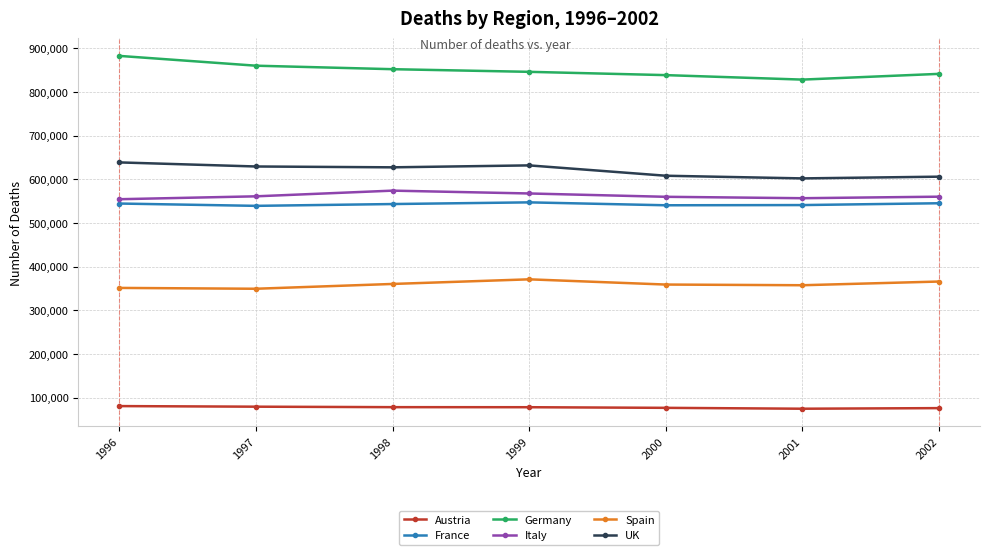

In Spain, how many points are higher than both neighbors (excluding endpoints)?

1